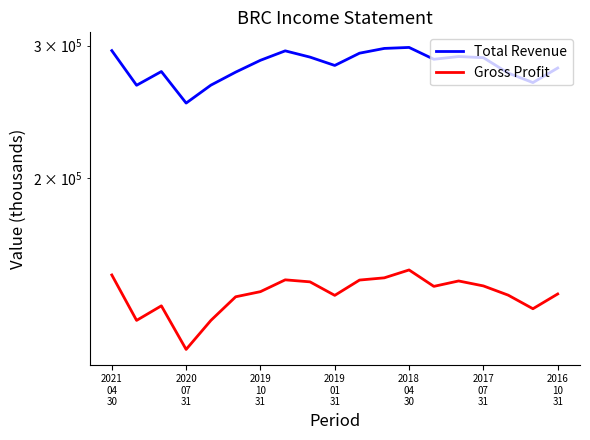

Reading left to right, list all the values displayed in this chart.

Total Revenue: 295500	265800	277200	251700	265900	276700	286900	295300	289700	282400	293200	297500	298400	287800	290200	289200	275900	268000	280200
Gross Profit: 148800	129500	135400	118500	129500	139200	141400	146600	145700	139800	146500	147500	151100	143700	146100	143900	139900	134200	140400